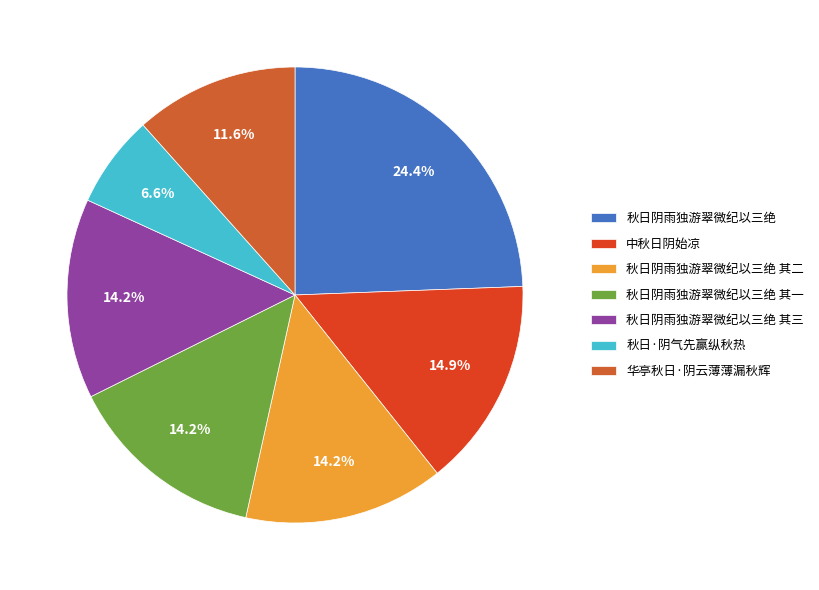

Does 秋日阴雨独游翠微纪以三绝 其三 represent more than half of the total?

No